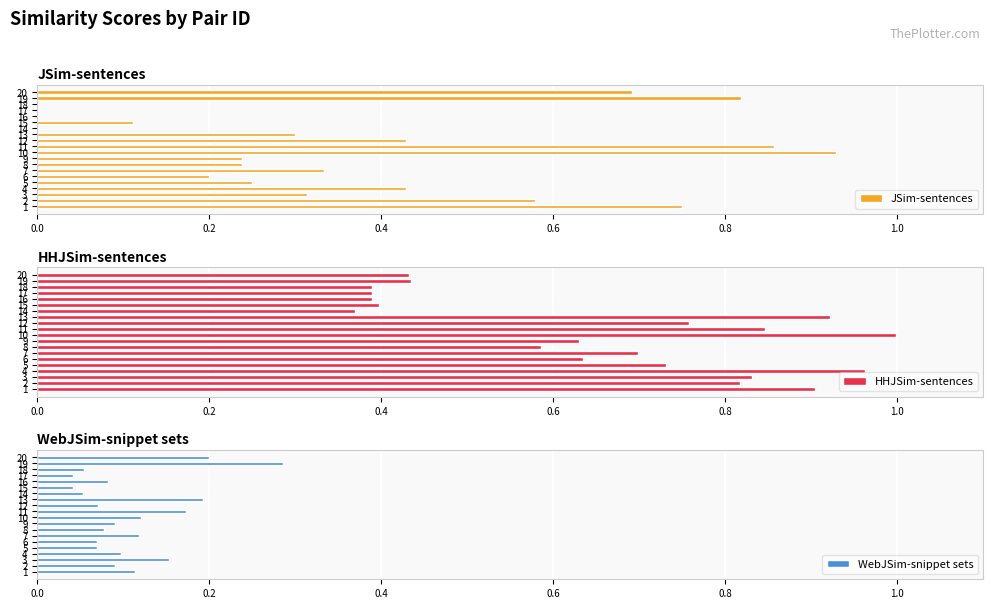

How many bars are there in total?

60